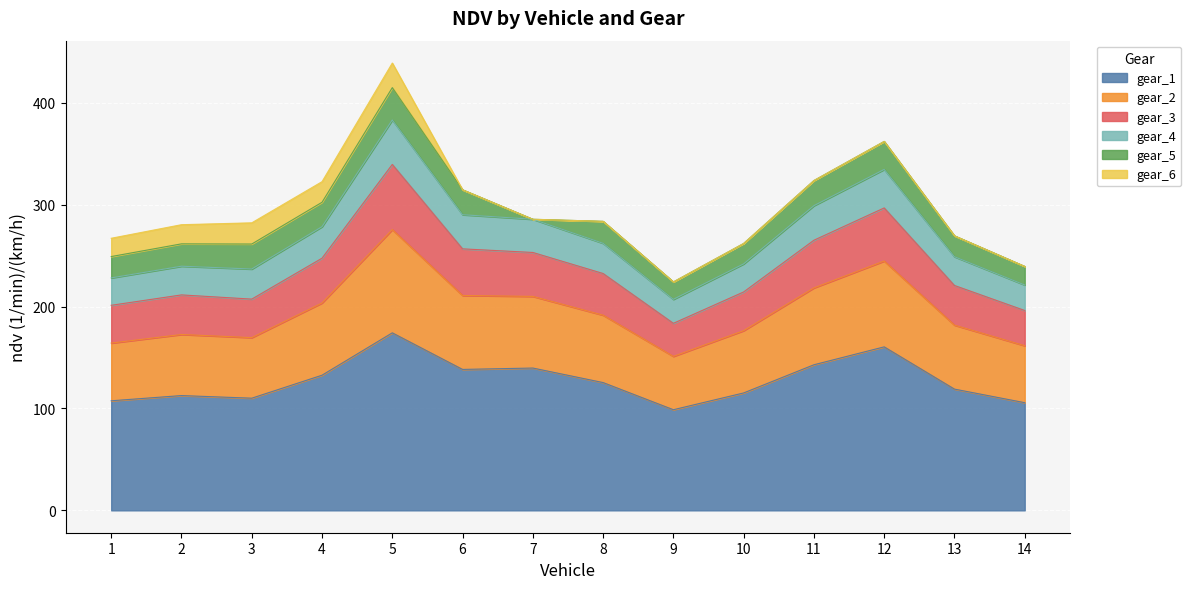

What is the total value across all series at 9?

224.2